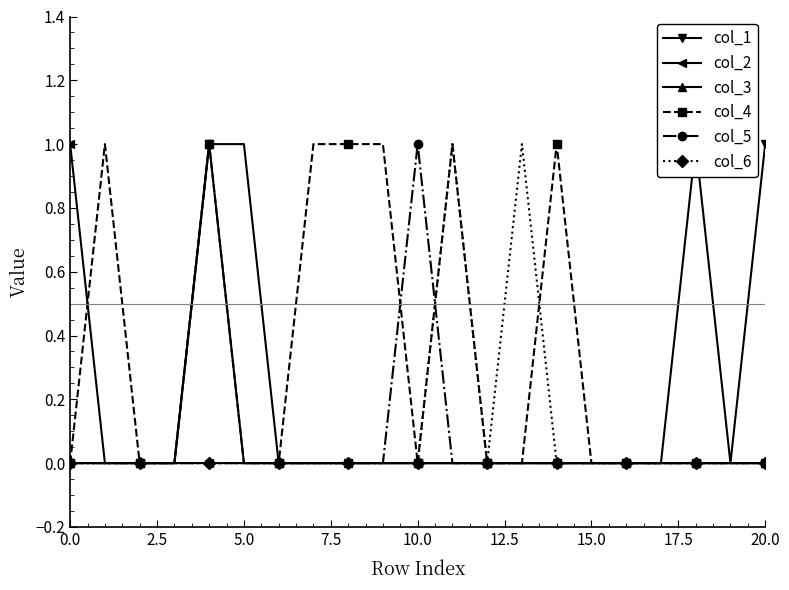

Which series has the largest range (max minus min)?

col_1